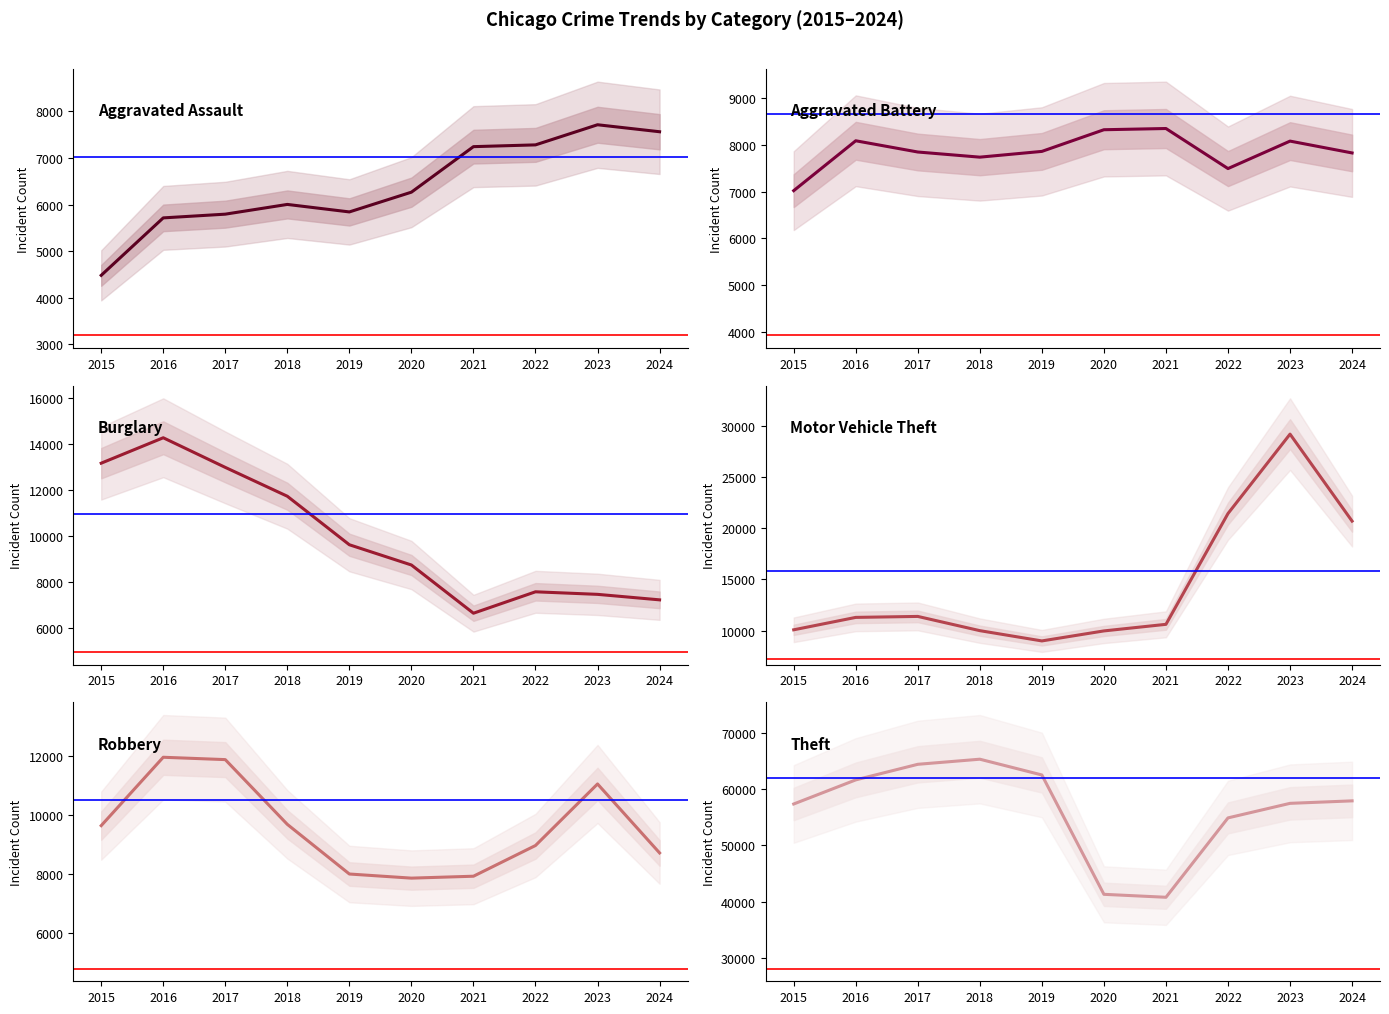

True or false: Robbery and Theft cross at least once.

False